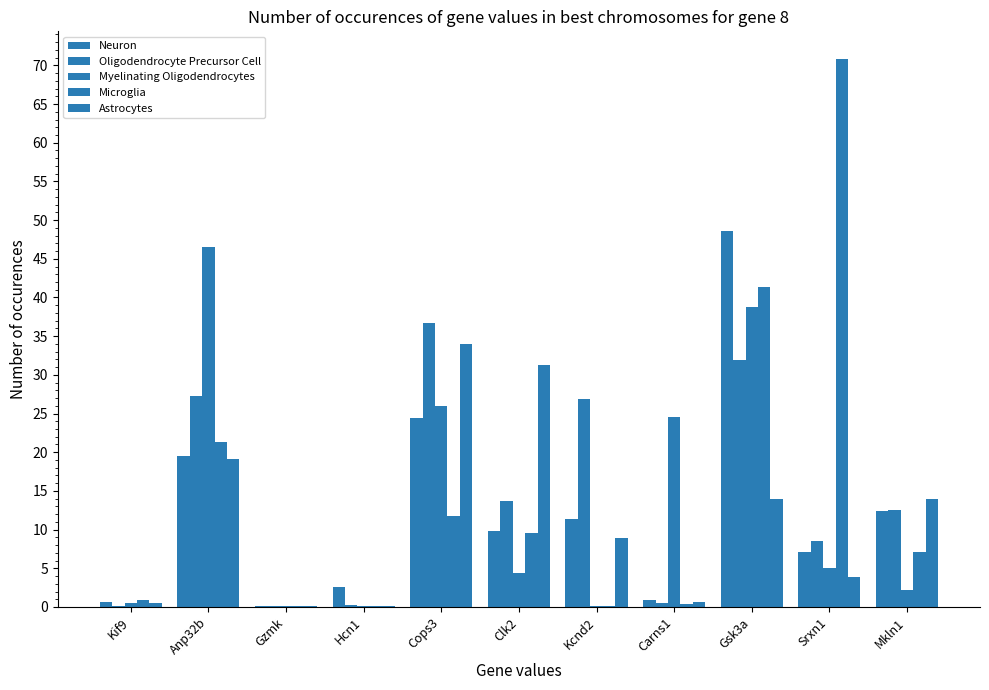

What is the value of the Microglia bar at the 9th from the left?

41.4